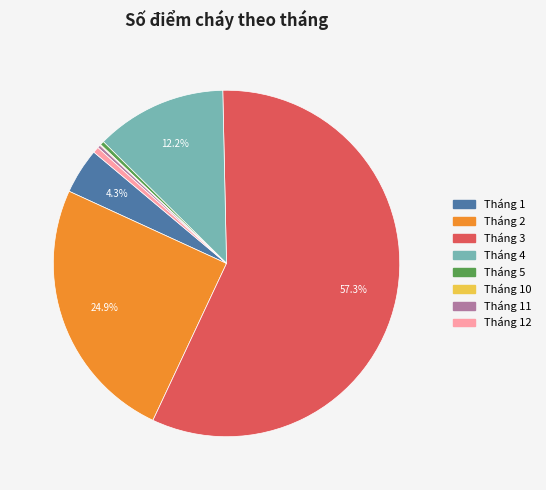

What is the largest slice in the pie chart?

Tháng 3